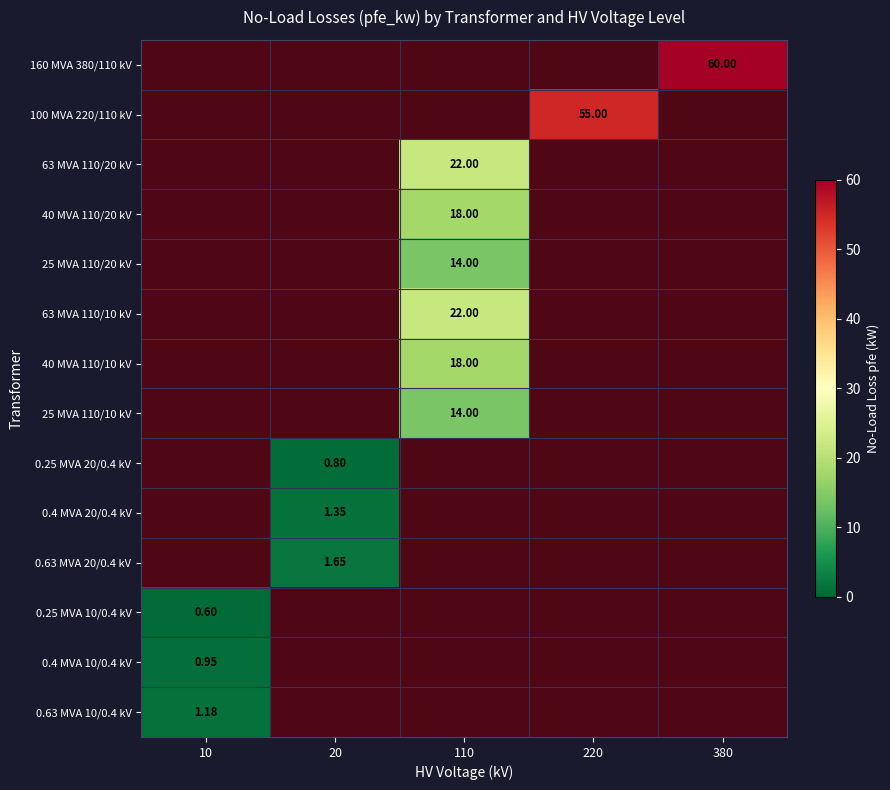

What is the total value across all series at 20?

3.8